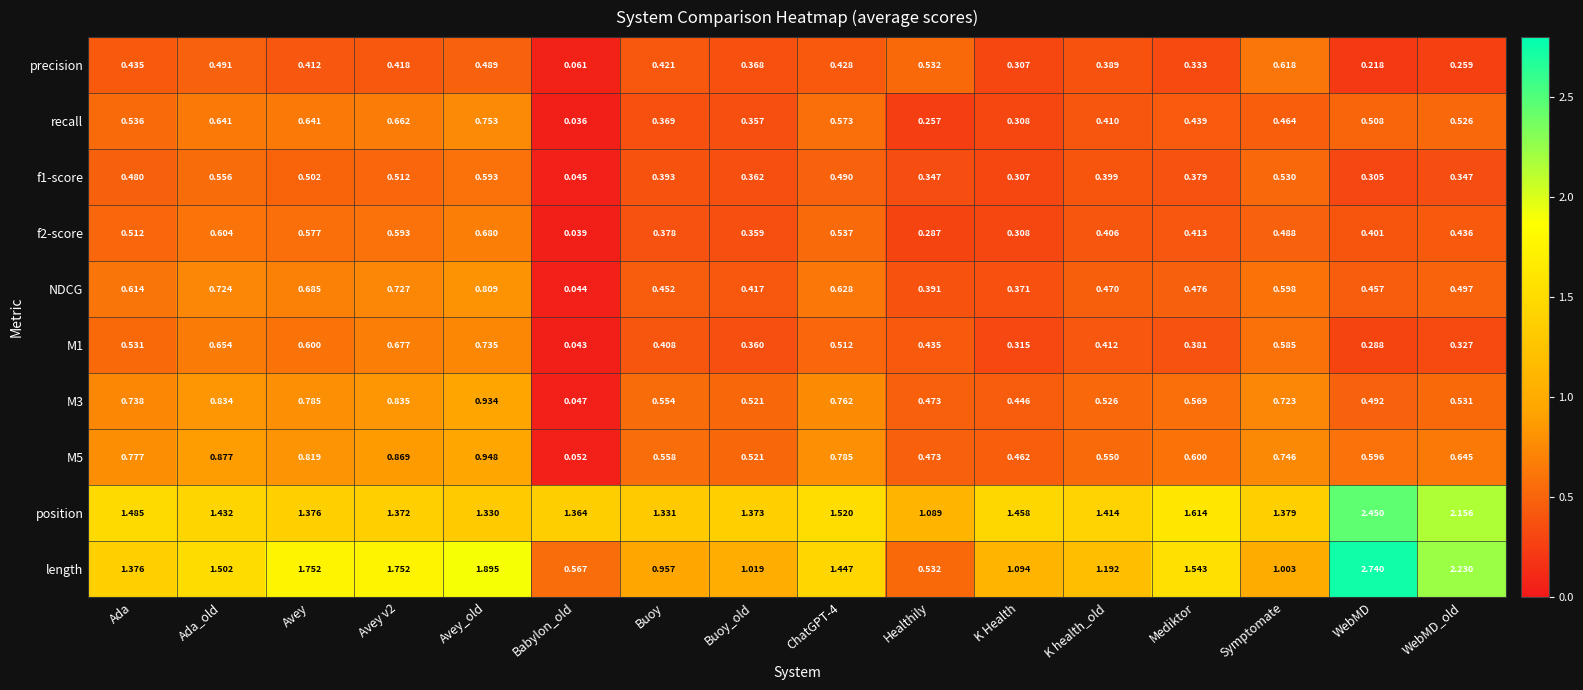

Where is recall nearest to the value 0?

Babylon_old